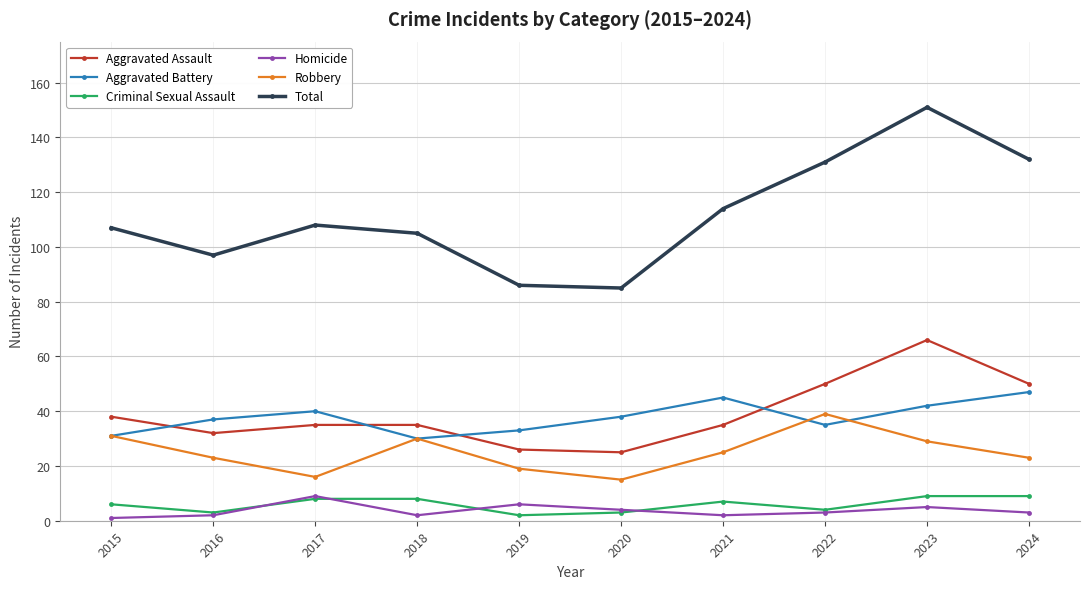

True or false: Aggravated Battery has a value of 45 at 2019.

False